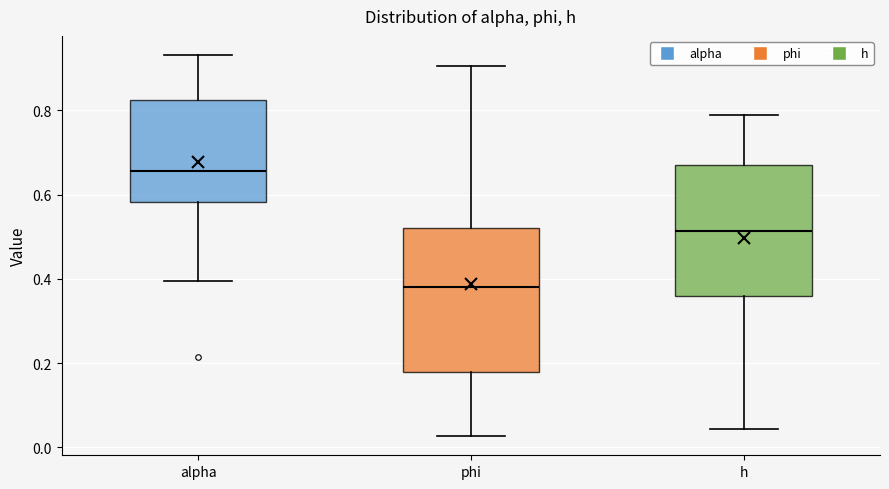

Where is the lower edge of the box for phi on the y-axis? The values are not printed on the chart, so give them approximately, as read against the axis.

0.18